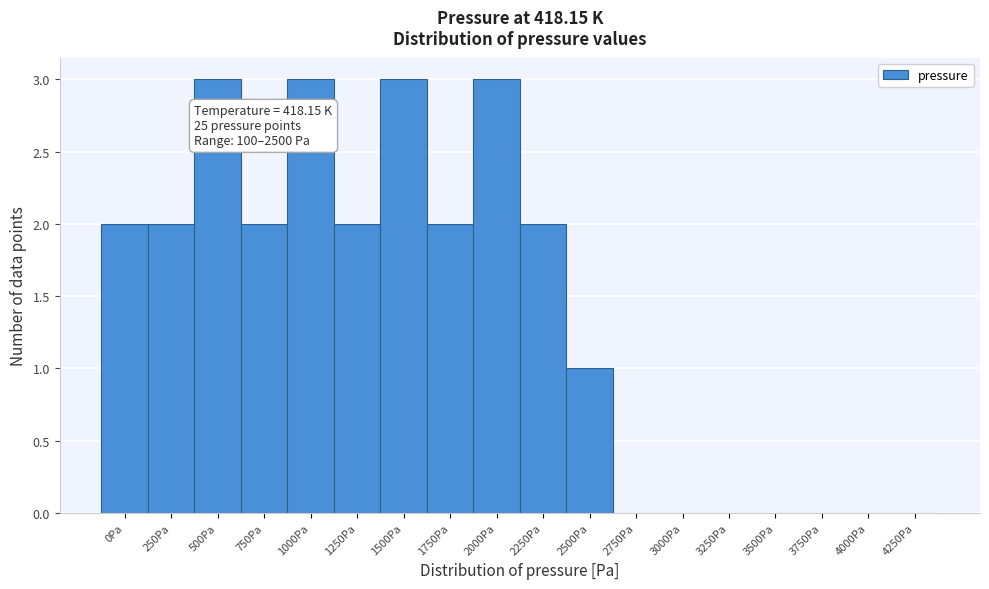

Reading left to right, transcribe all the data shown in this chart.

0Pa=2	250Pa=2	500Pa=3	750Pa=2	1000Pa=3	1250Pa=2	1500Pa=3	1750Pa=2	2000Pa=3	2250Pa=2	2500Pa=1	2750Pa=0	3000Pa=0	3250Pa=0	3500Pa=0	3750Pa=0	4000Pa=0	4250Pa=0